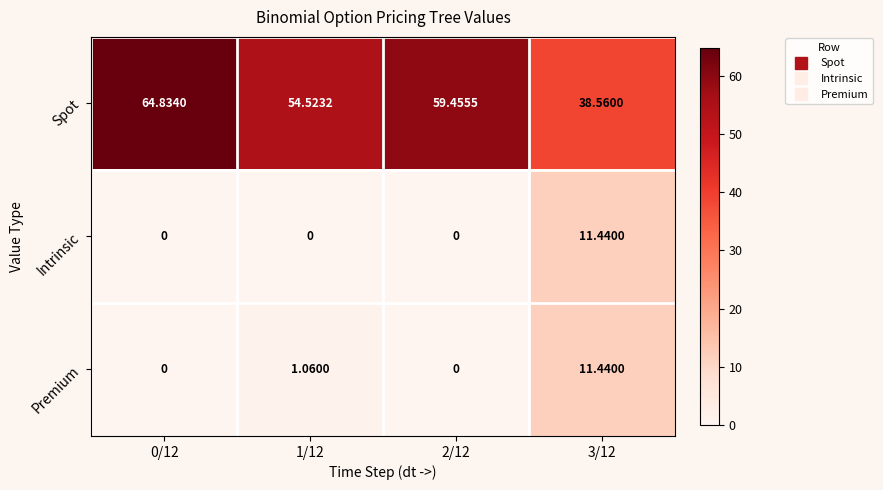

Which series has the widest spread of values?

Spot